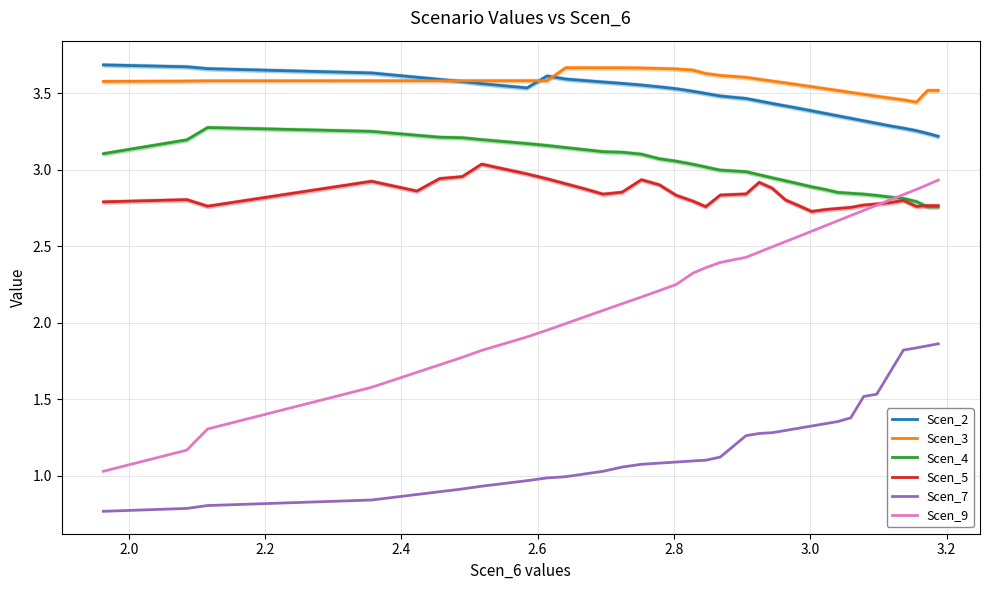

What is the difference between the maximum and minimum values in the Scen_9 series?

1.9